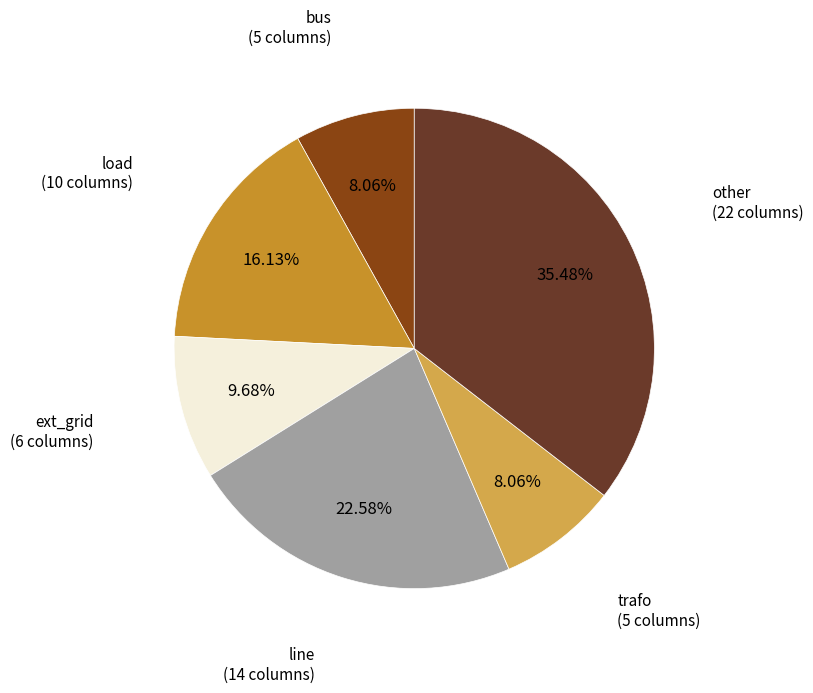

How many slices are in this pie chart?

6